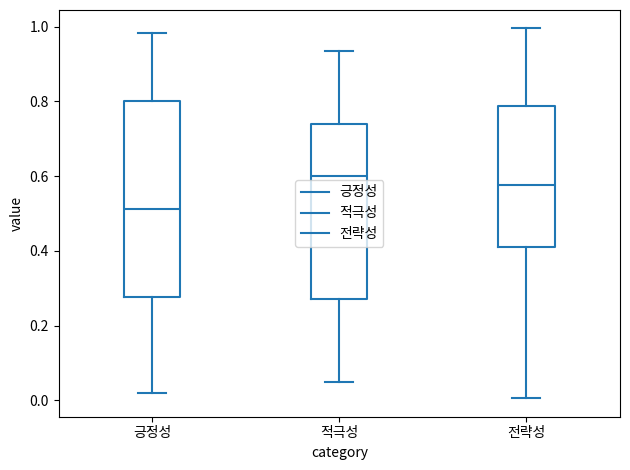

Where is the upper edge of the box for 전략성 on the y-axis? The values are not printed on the chart, so give them approximately, as read against the axis.

0.78